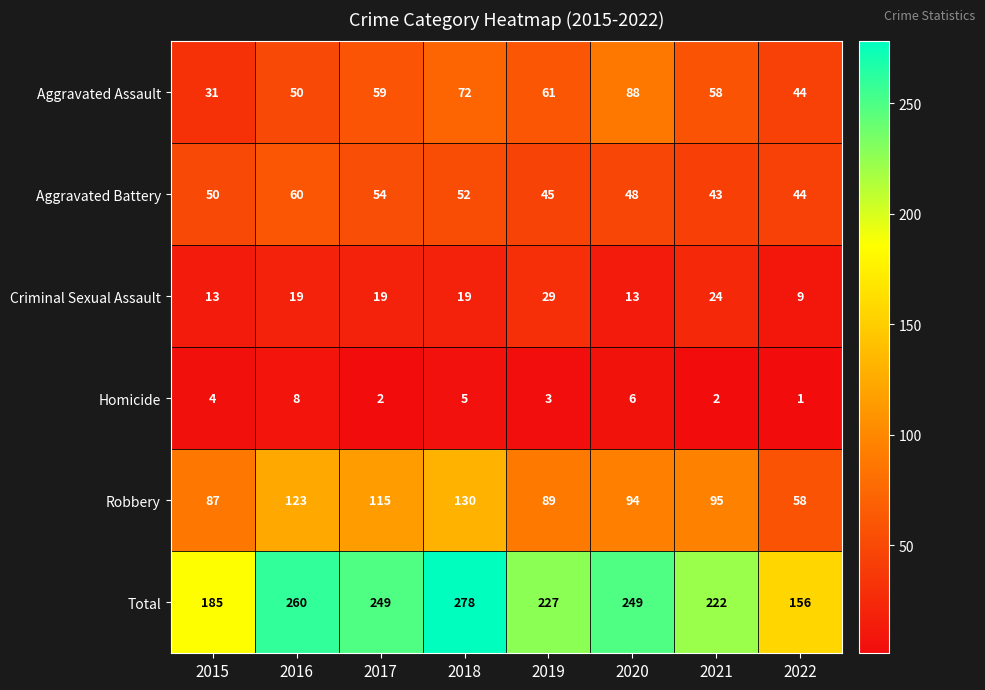

What is the sum of all Aggravated Assault values?

463